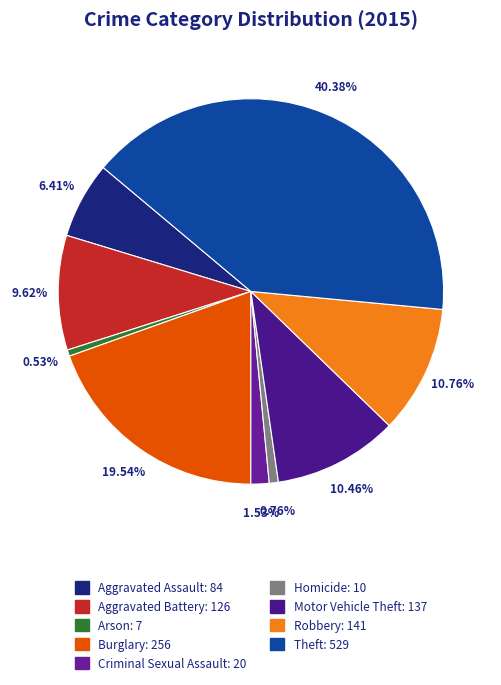

Is there any slice that represents more than half of the pie?

No